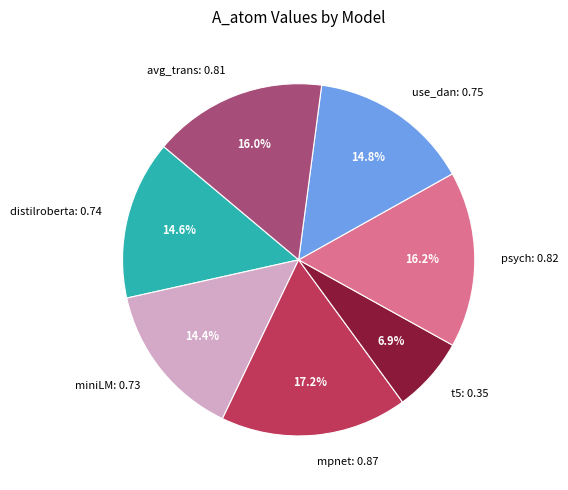

Which category has the smallest portion of the pie?

t5